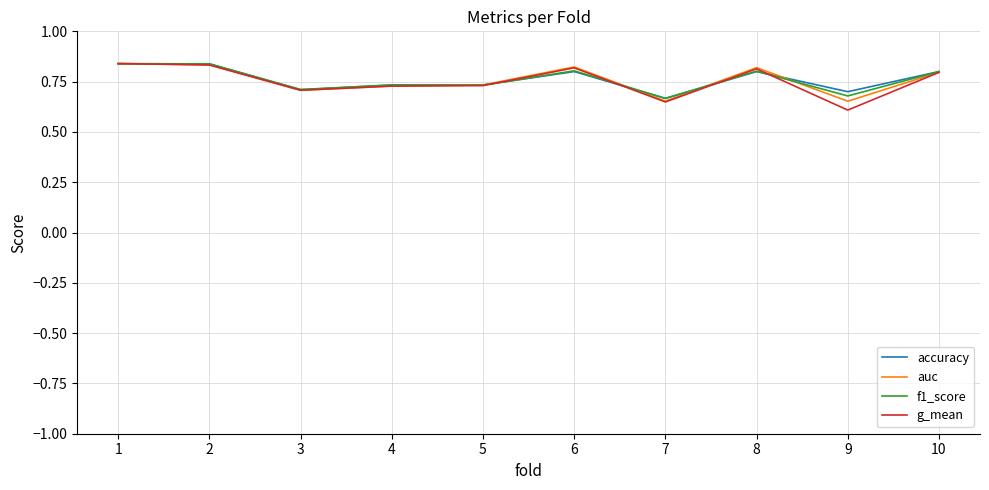

The value of g_mean at 10 is 0.8. True or false?

True